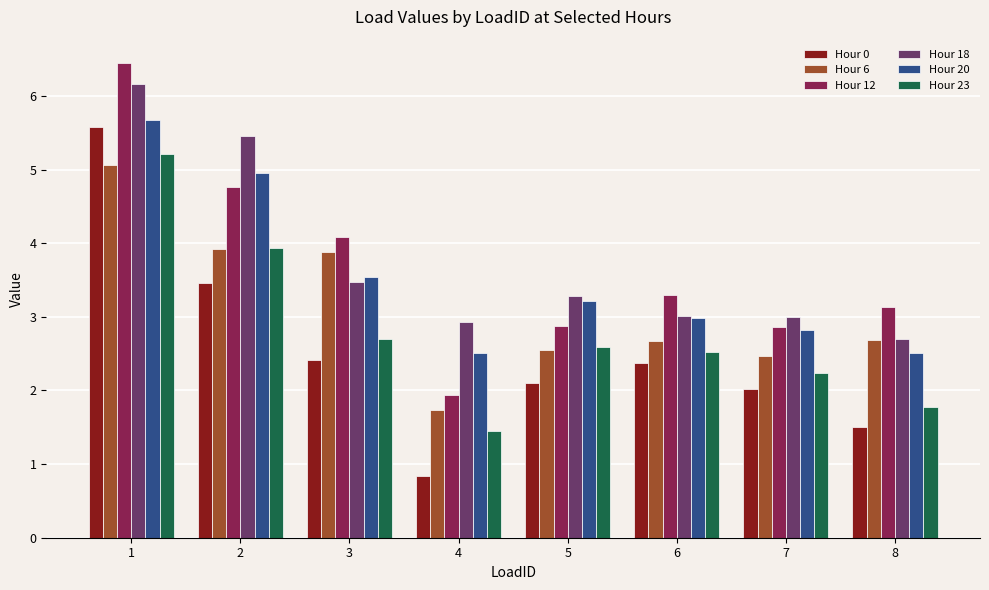

Are the bars horizontal?

No